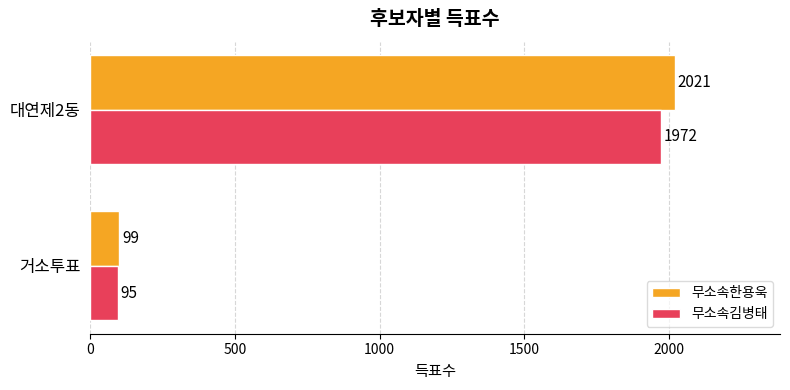

What is the average value of the 무소속김병태 series?

1034